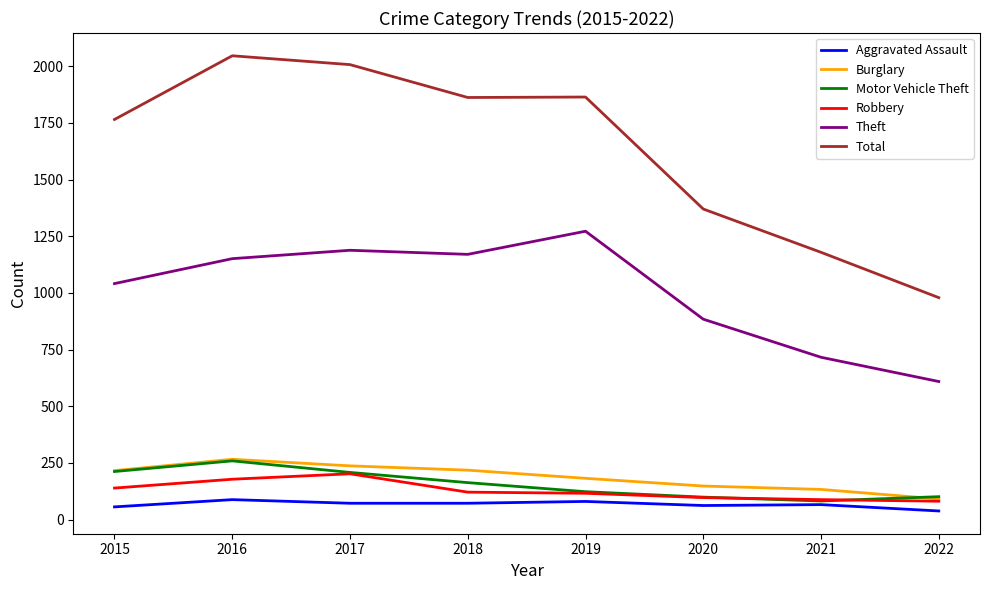

Where is the first local maximum for Burglary?

2016